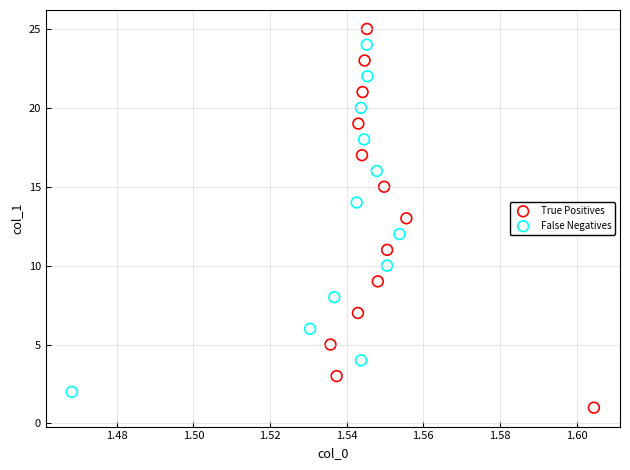

What are all the series names shown in the legend?

True Positives, False Negatives